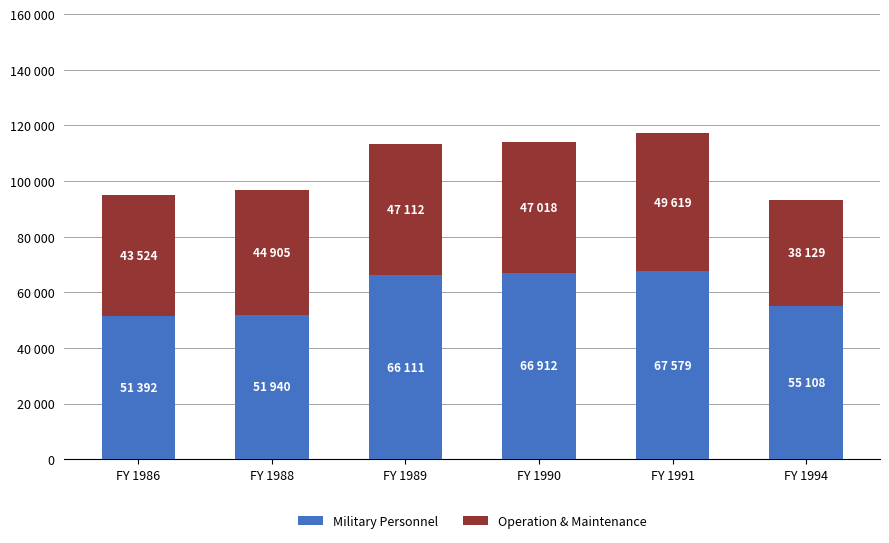

Does the chart contain any negative values?

No